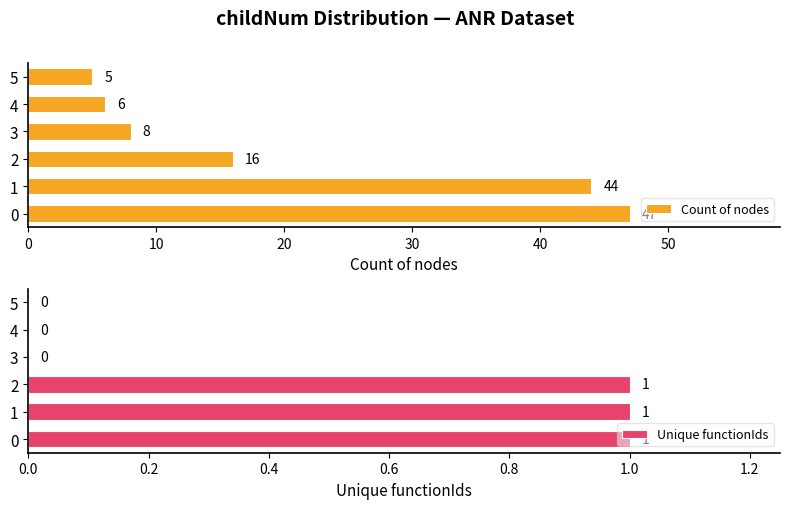

Does the chart contain any negative values?

No